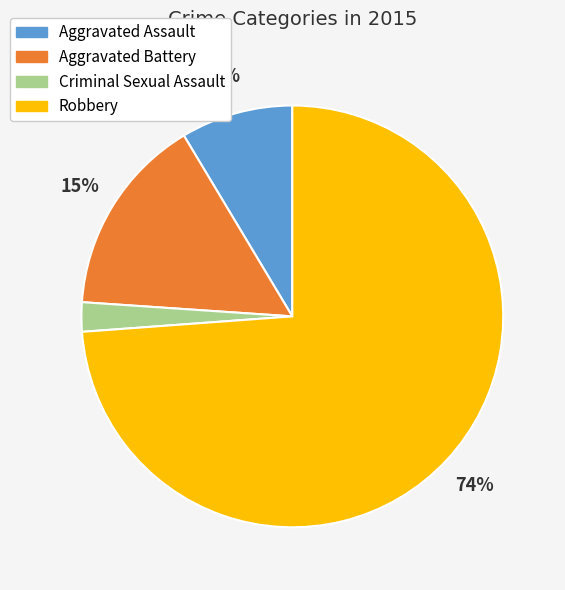

What is the smallest slice in the pie chart?

Criminal Sexual Assault